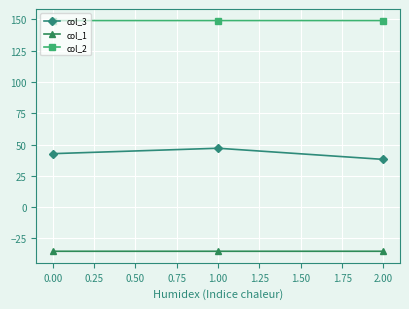

Rank the series at 0.00 from lowest to highest value.

col_1, col_3, col_2